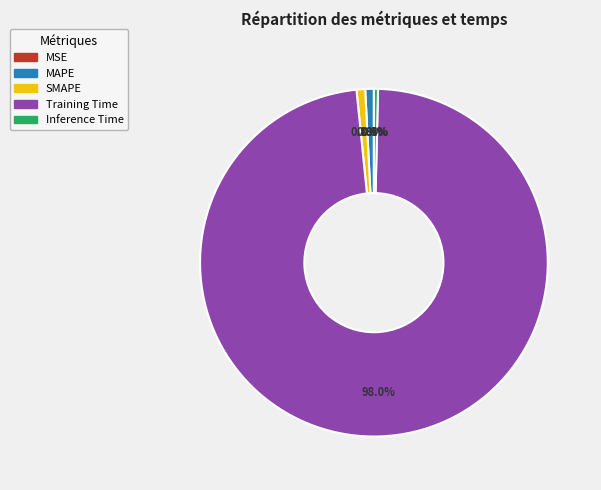

What is the majority slice?

Training Time